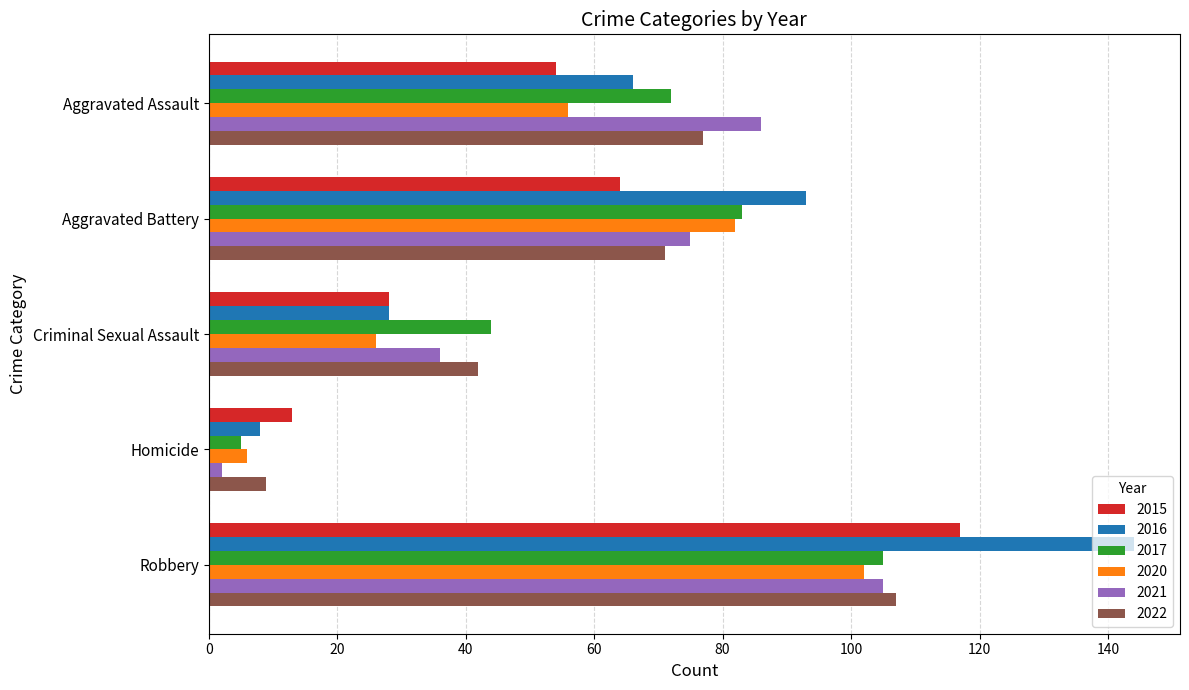

What is the sum of all 2015 values?

276